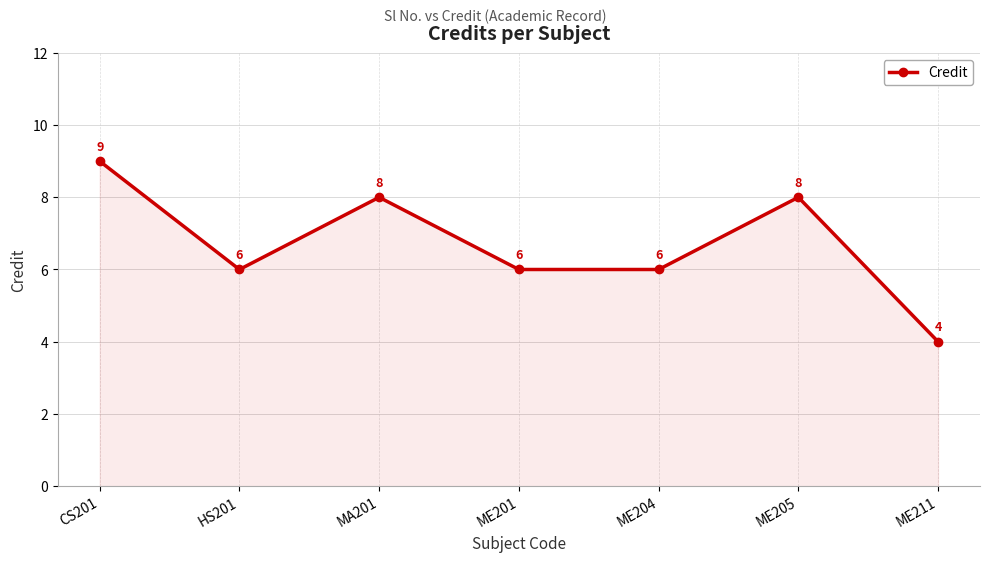

At which category does the chart reach its minimum across all series?

ME211